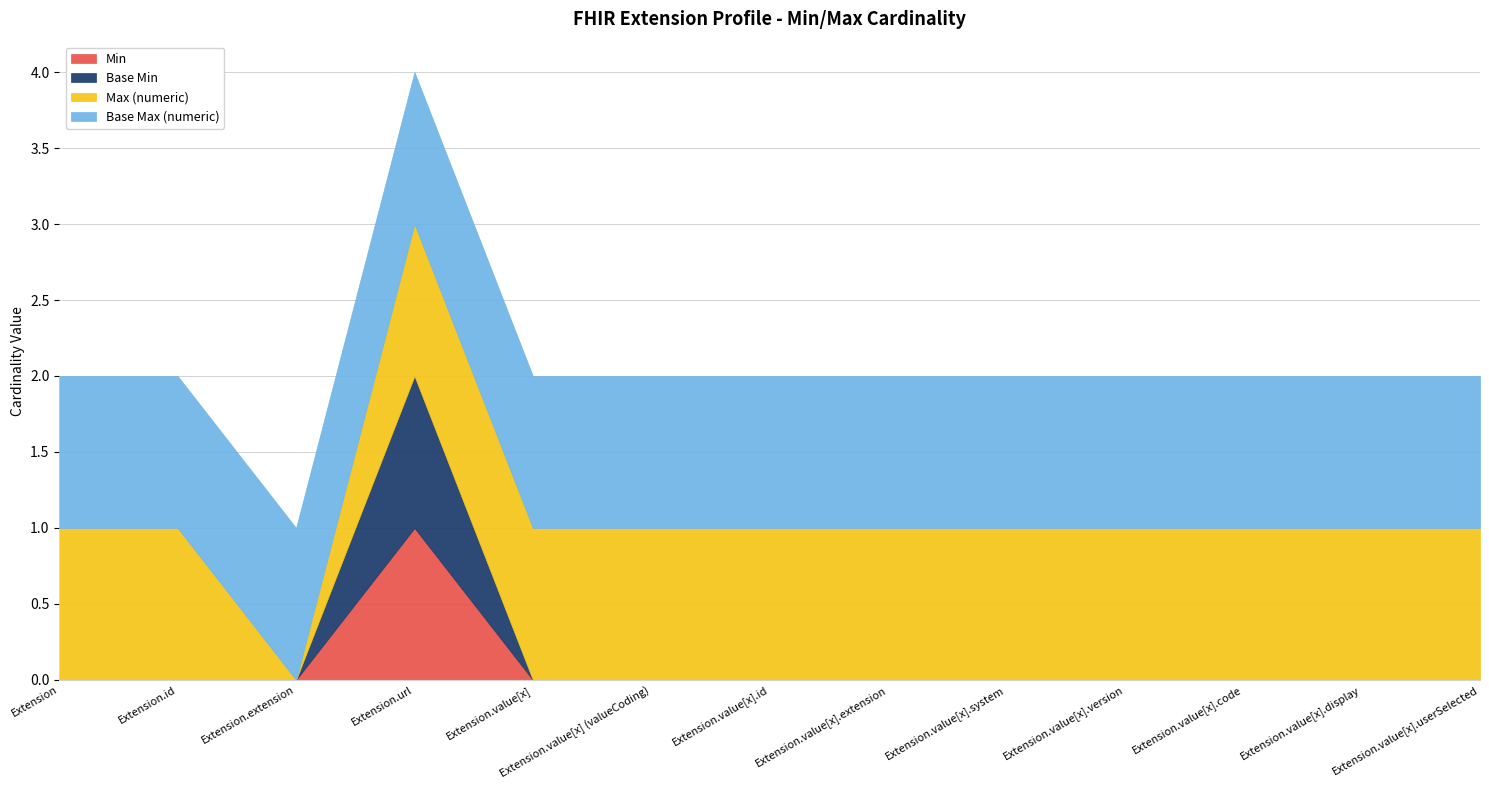

What is the label of the 9th point from the right?

Extension.value[x]